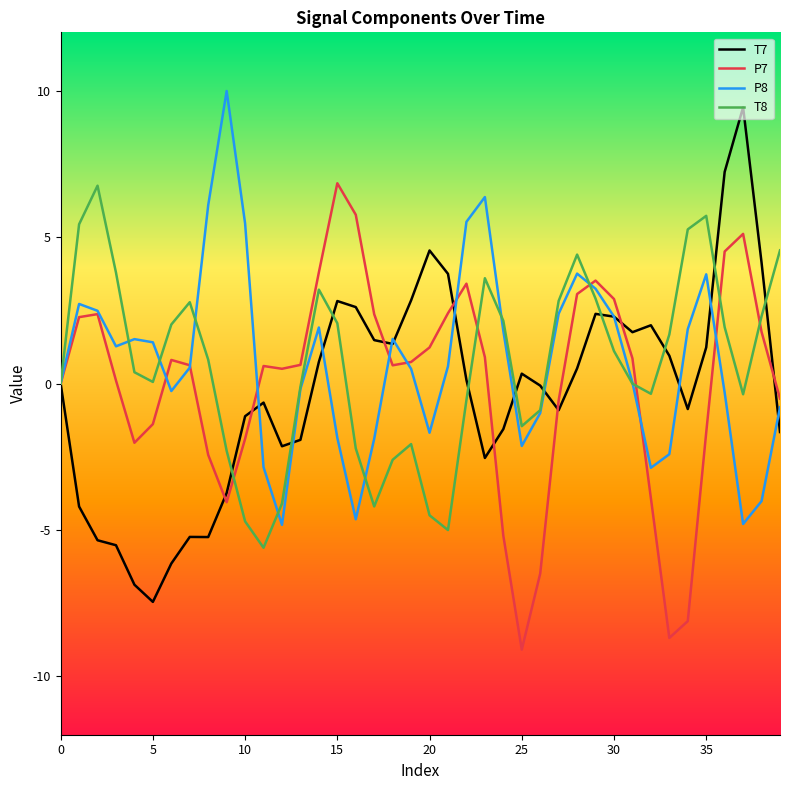

What is the maximum value for P8?

10.0